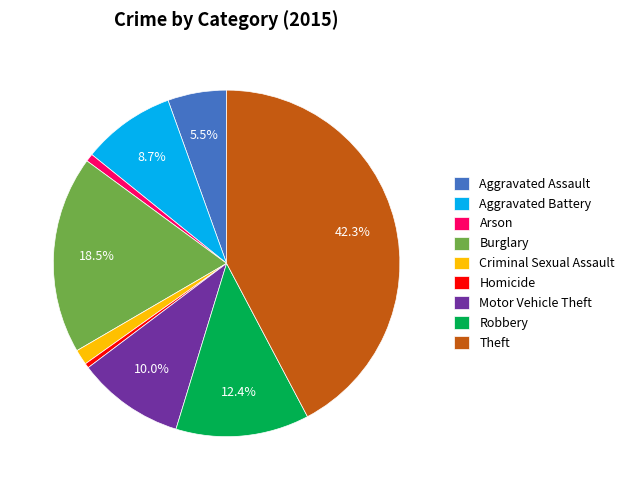

Is the sum of Burglary and Motor Vehicle Theft greater than half?

No